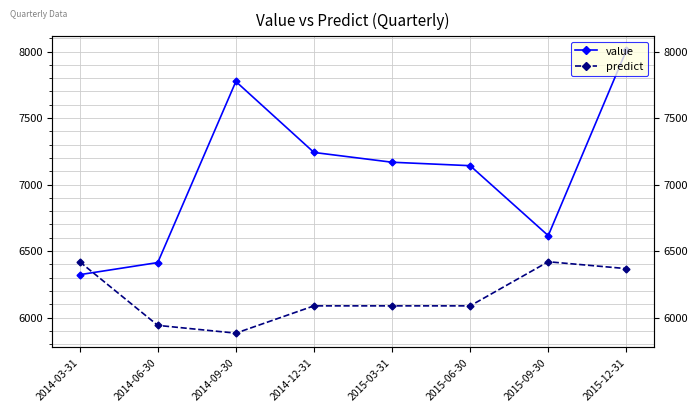

Which category has the highest value in the predict series?

2014-03-31